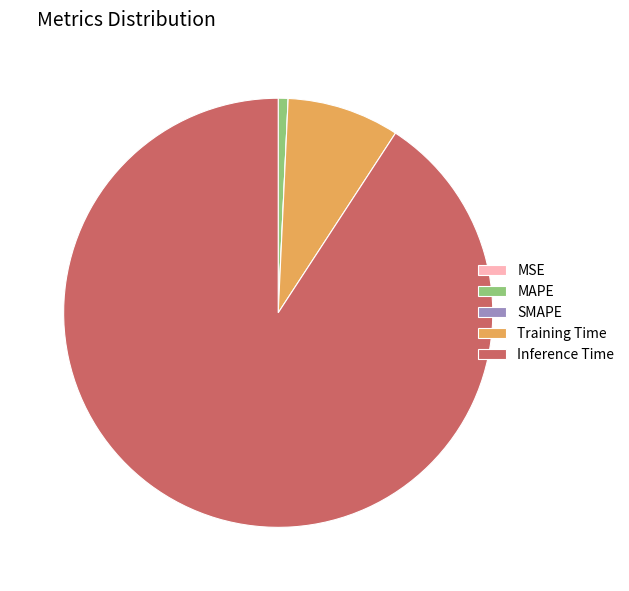

Which has a higher value, MAPE or Inference Time?

Inference Time